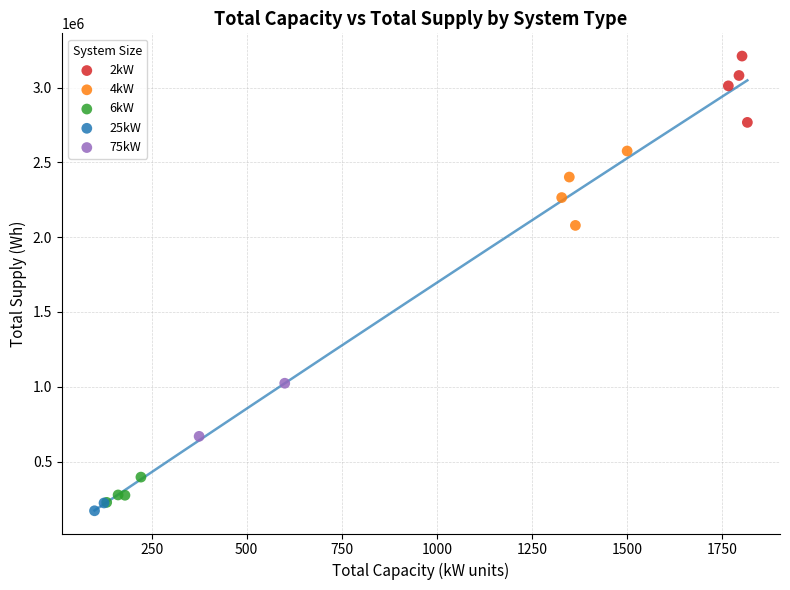

What are all the series names shown in the legend?

2kW, 4kW, 6kW, 25kW, 75kW